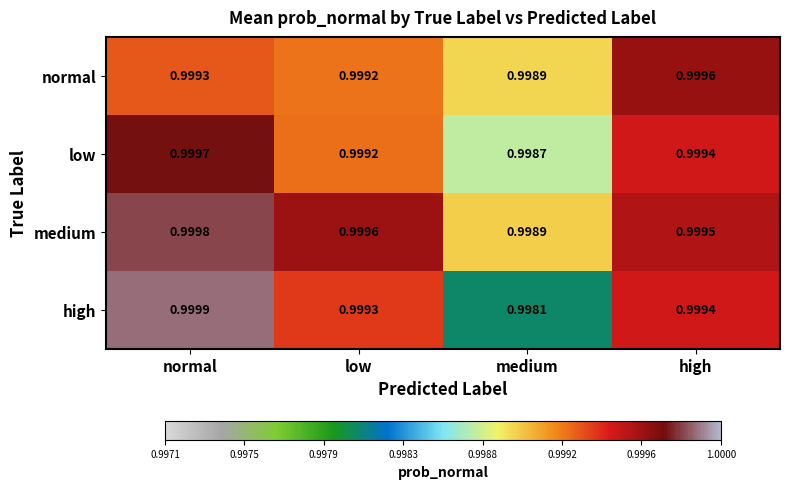

Is the value of medium at high greater than the value of normal at high?

No